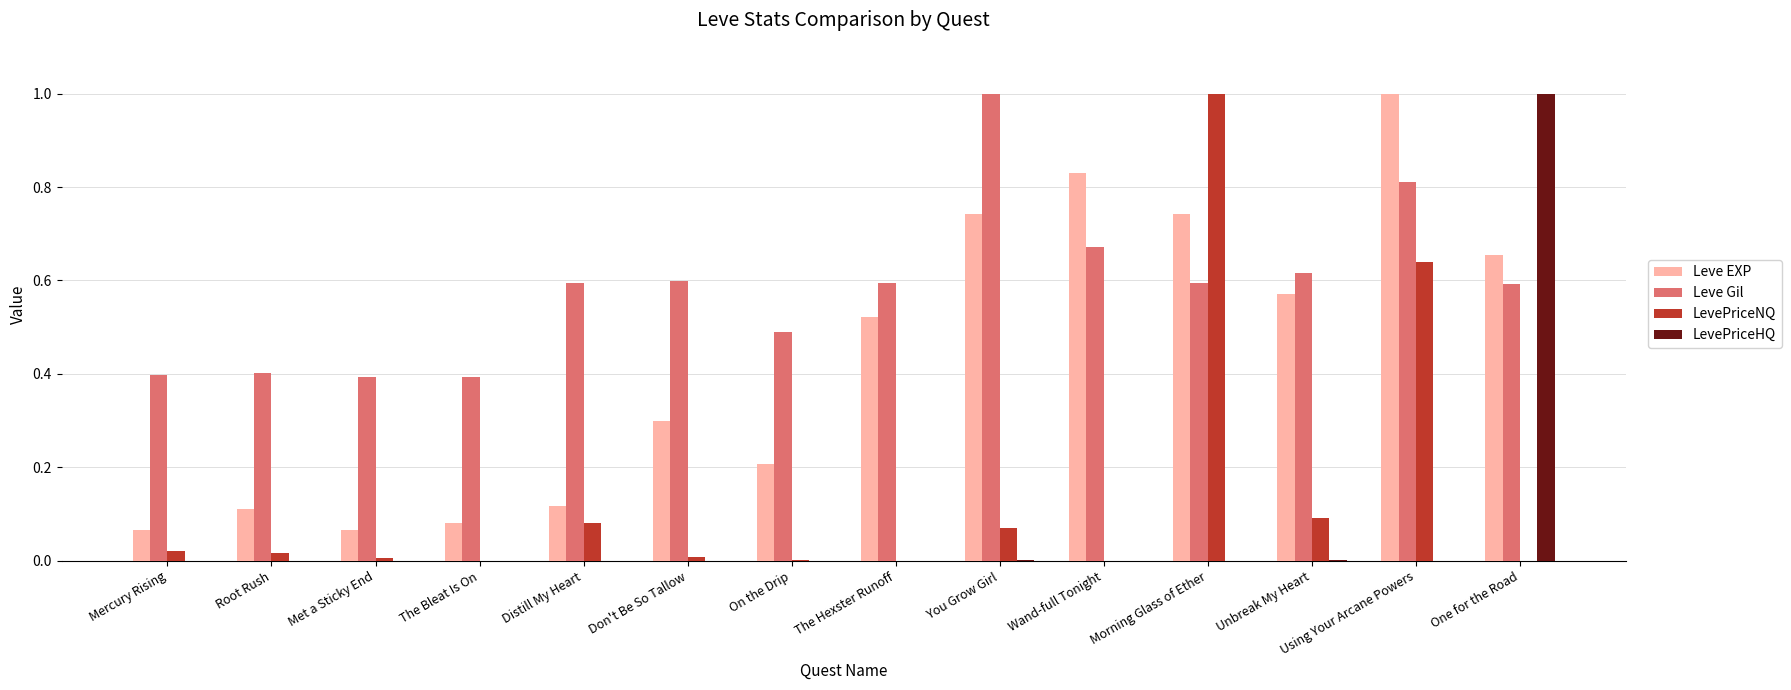

What is the greatest value displayed?

1.0